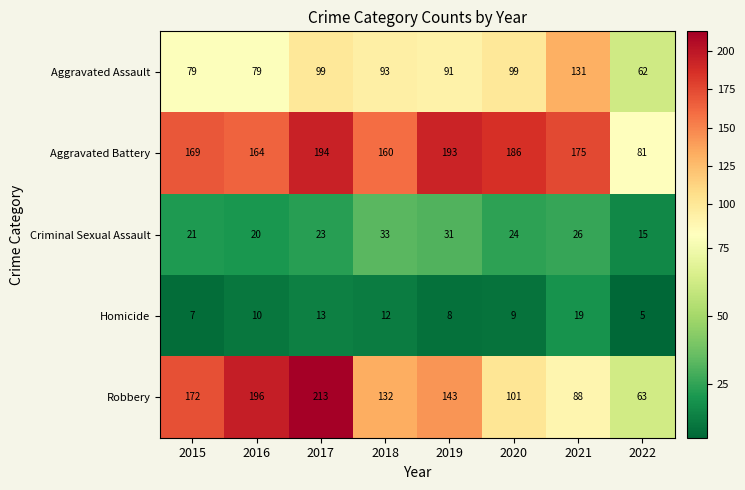

How many data points in Criminal Sexual Assault are less than 24?

4